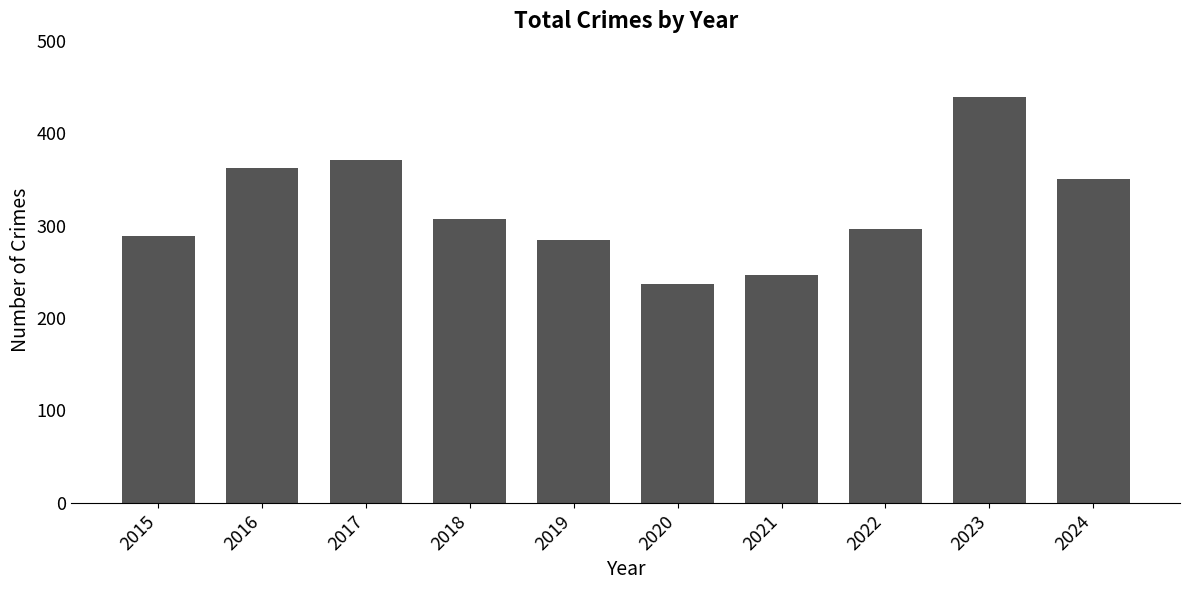

Is it true that the value at 2015 is 289?

True